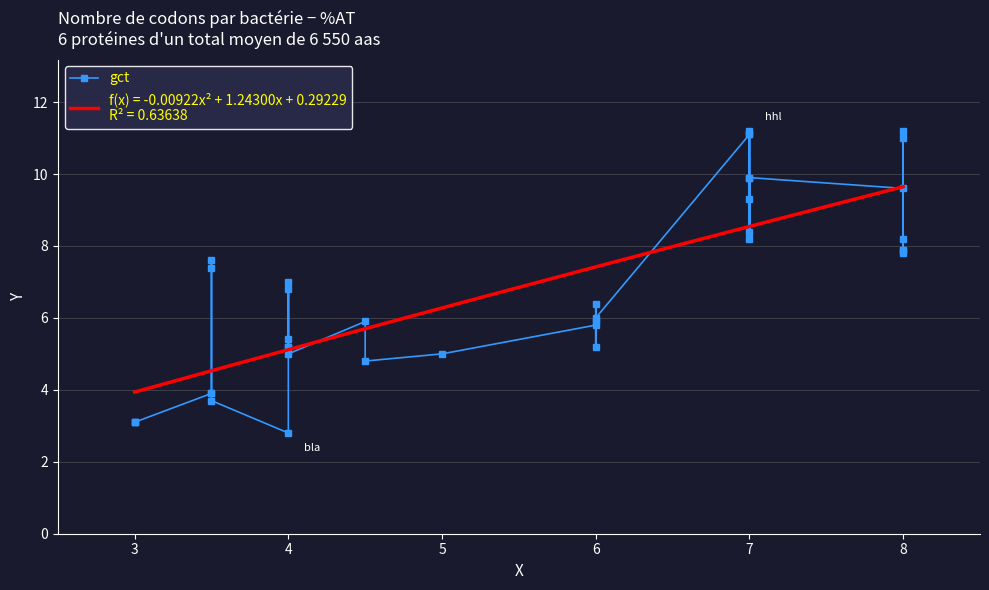

The value at 7 is 8.2. True or false?

True